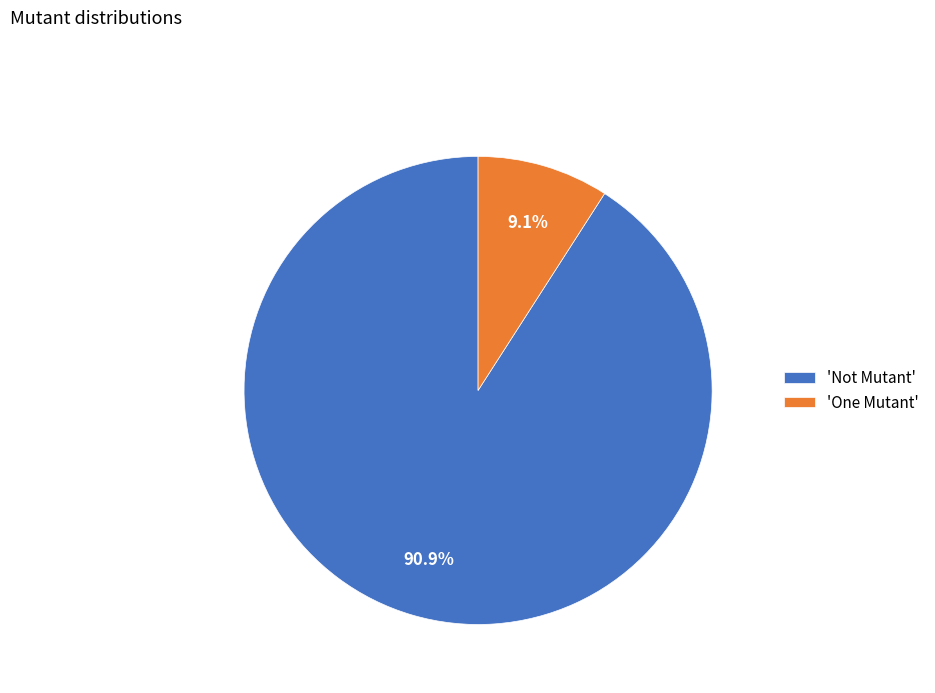

Between 'Not Mutant' and 'One Mutant', which is larger?

'Not Mutant'